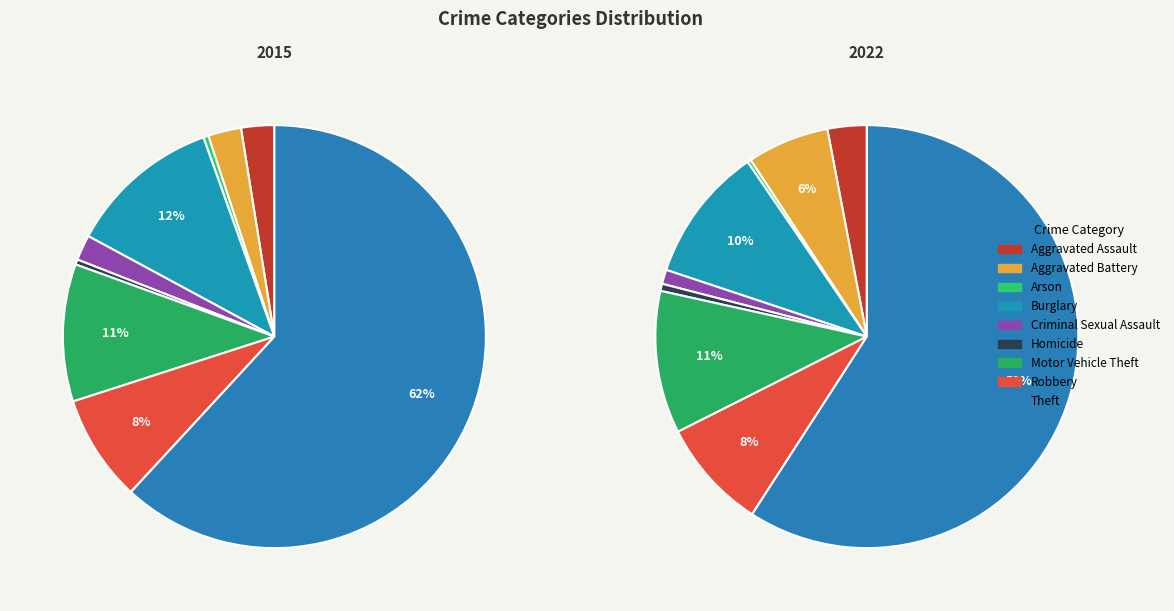

Approximately how many times larger is the value at Robbery compared to Aggravated Battery?

3.2